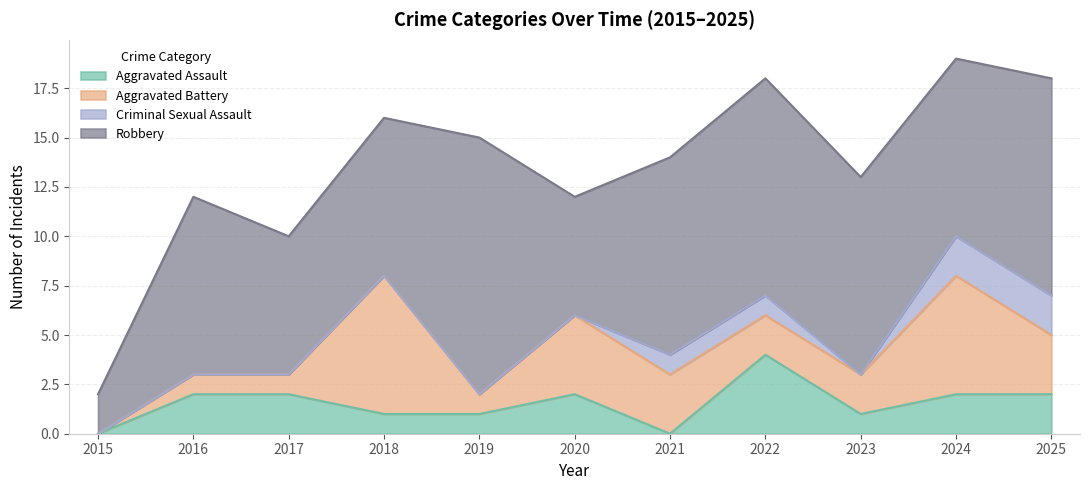

Reading left to right, list all the values displayed in this chart.

Aggravated Assault: 0	2	2	1	1	2	0	4	1	2	2
Aggravated Battery: 0	1	1	7	1	4	3	2	2	6	3
Criminal Sexual Assault: 0	0	0	0	0	0	1	1	0	2	2
Robbery: 2	9	7	8	13	6	10	11	10	9	11